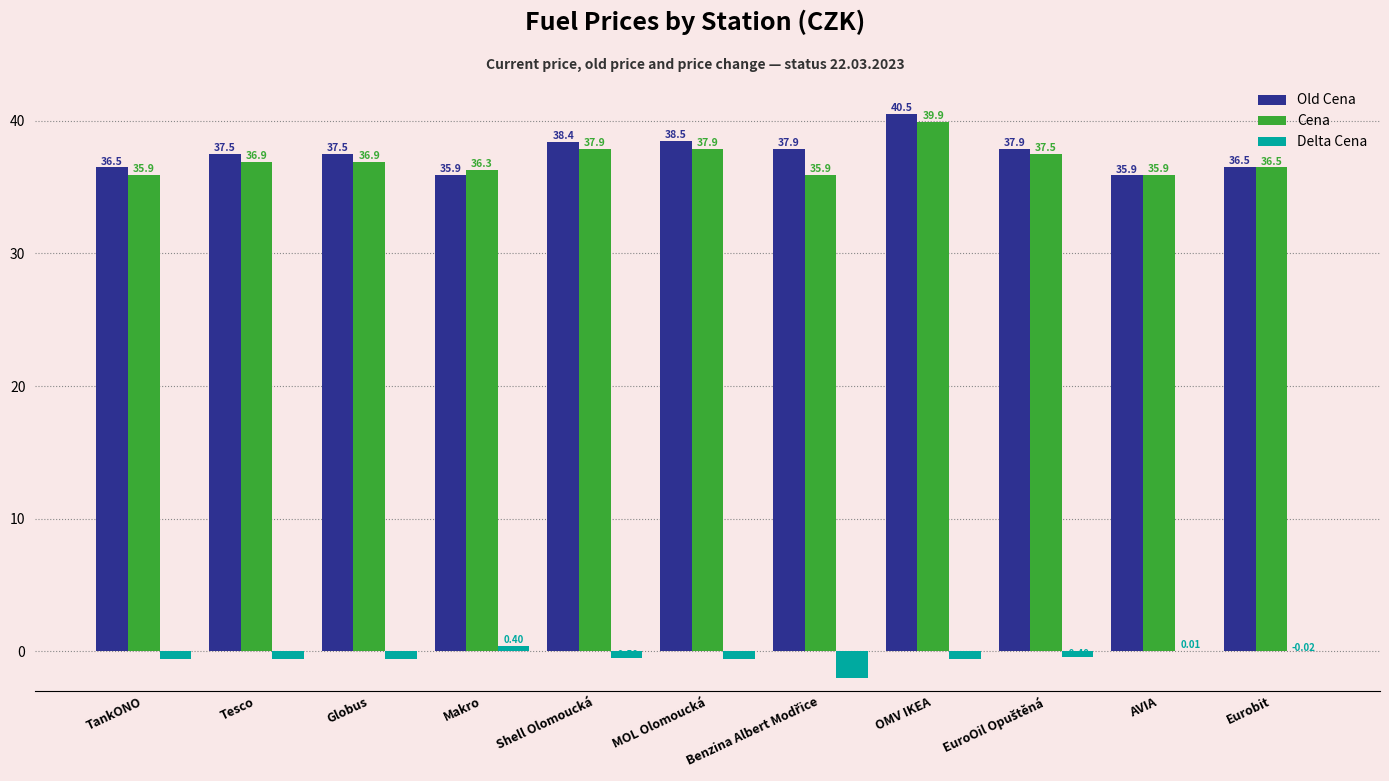

What is the sum of the Old Cena values at AVIA and OMV IKEA?

76.4